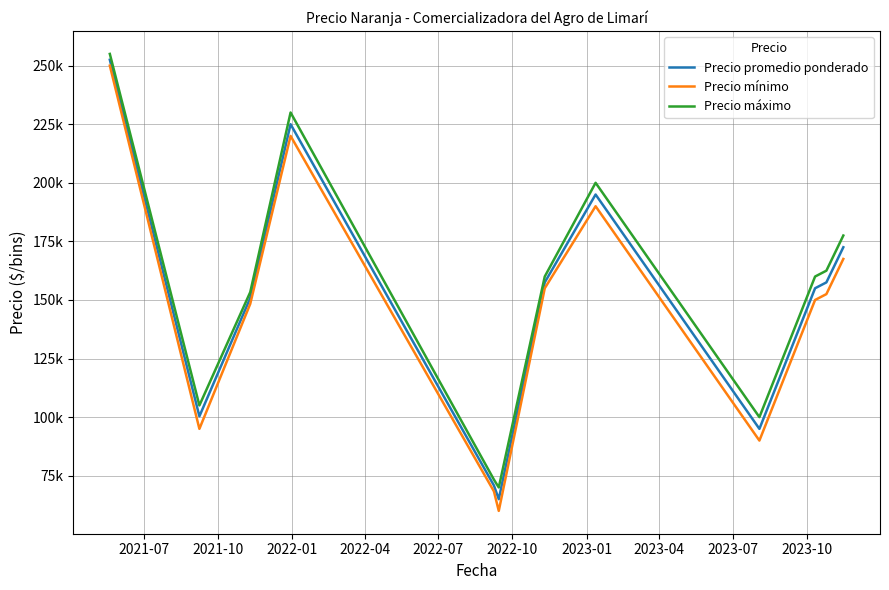

What are all the series names shown in the legend?

Precio promedio ponderado, Precio mínimo, Precio máximo